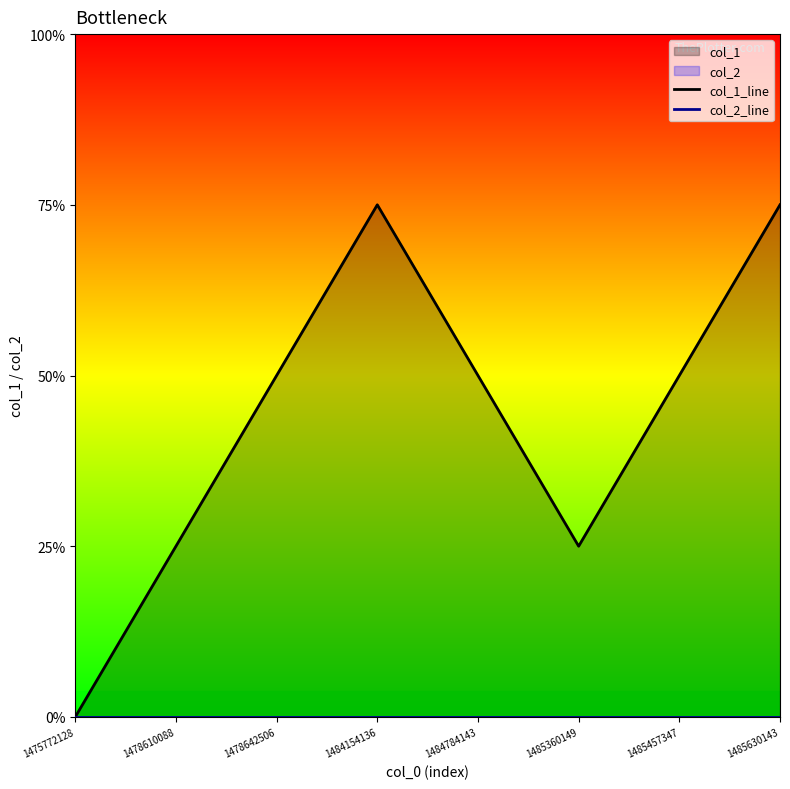

At which category does the chart reach its peak across all series?

1484154136